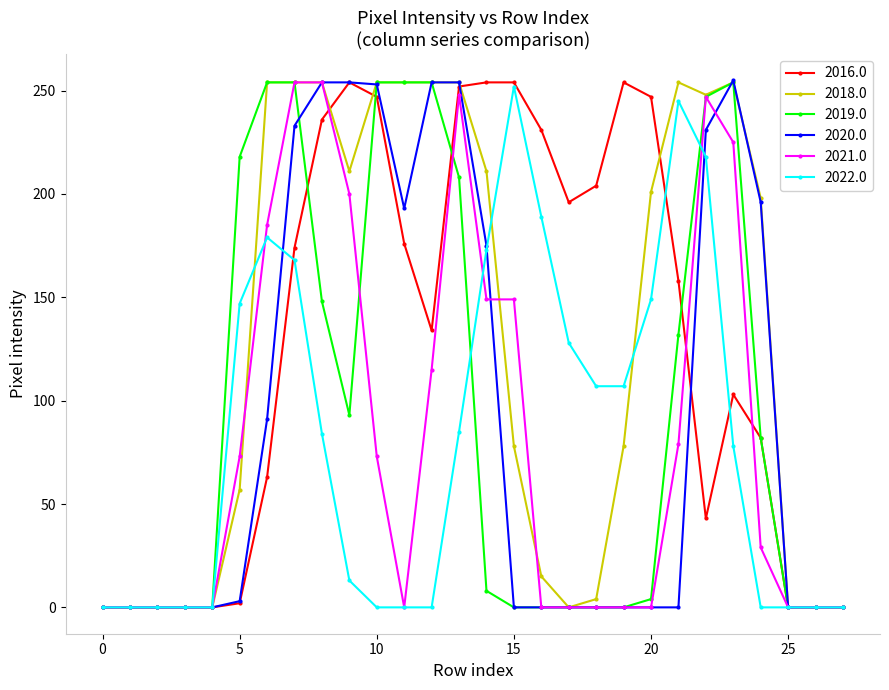

True or false: 2022.0 has more than 1 points higher than both neighbors.

True